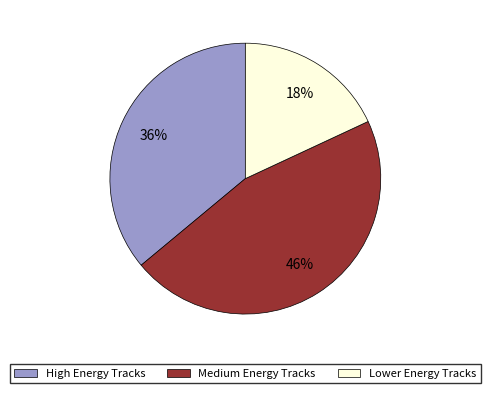

Count the number of slices in the pie.

3